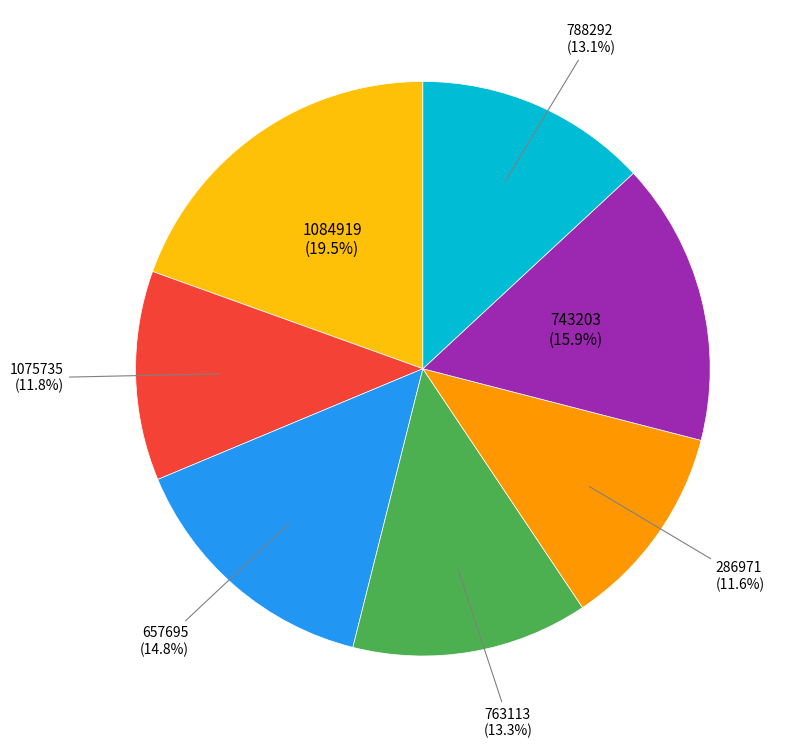

Is there any slice that represents more than half of the pie?

No